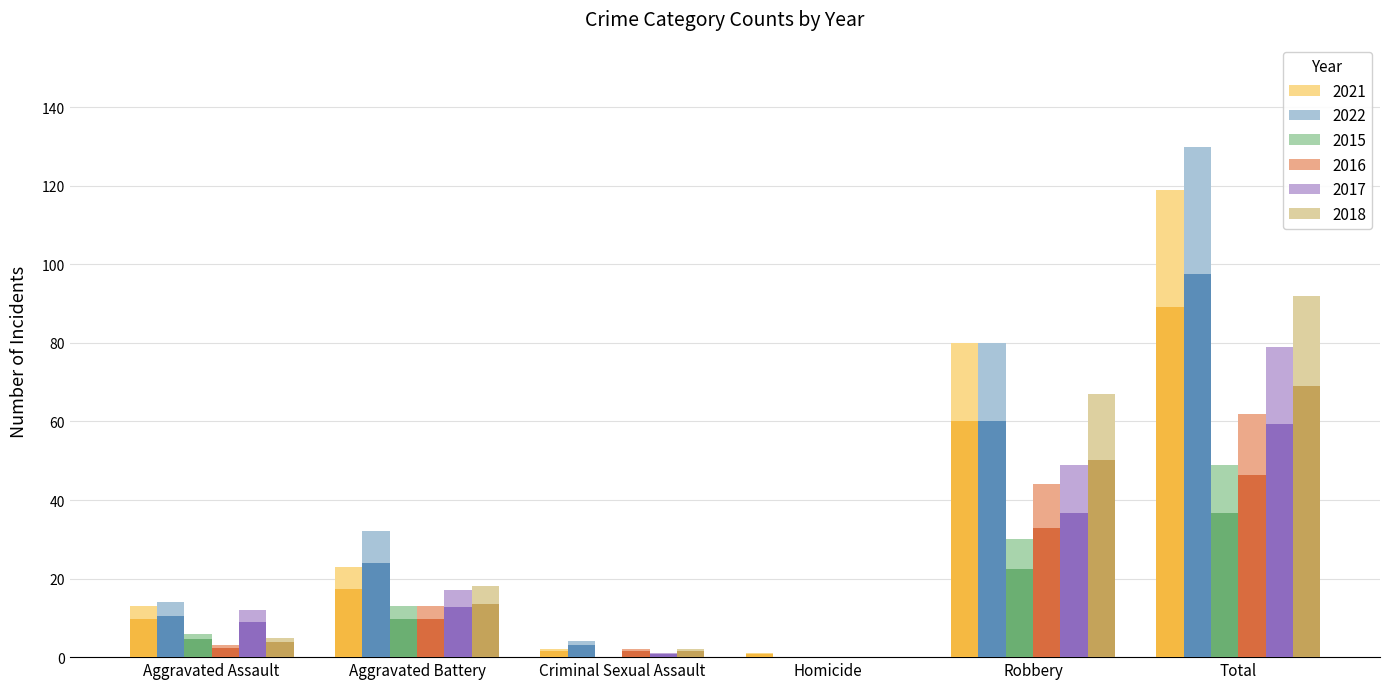

Where does the 2015 series first go above 9?

Aggravated Battery